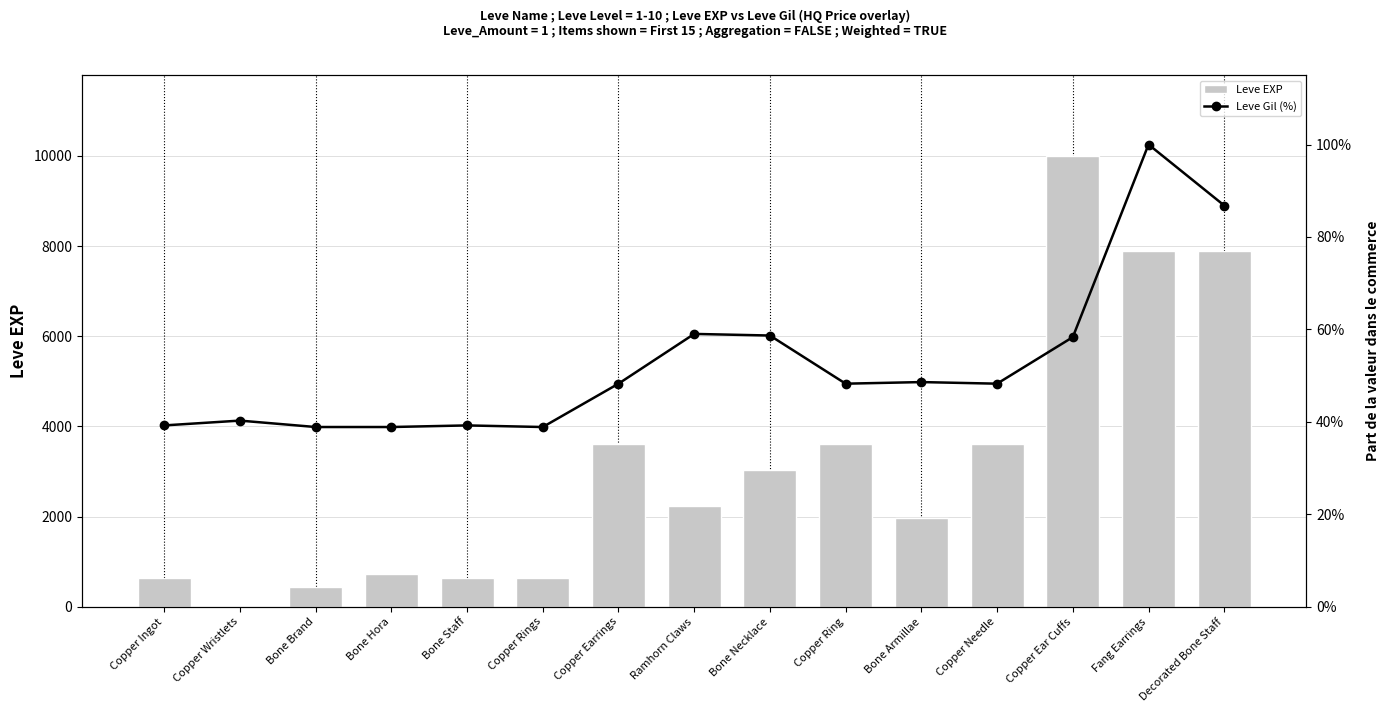

Between Bone Armillae and Copper Ring, which is larger?

Copper Ring